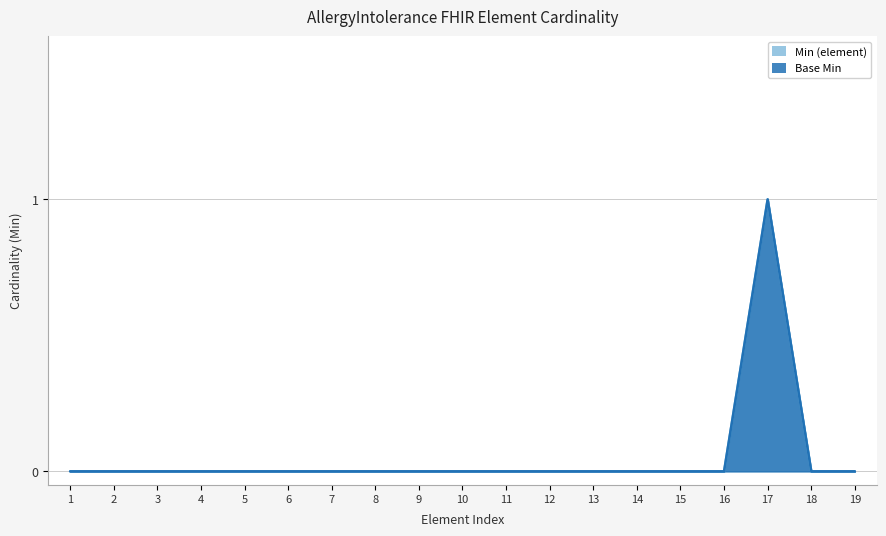

True or false: Base Min and Min (element) cross at least once.

False